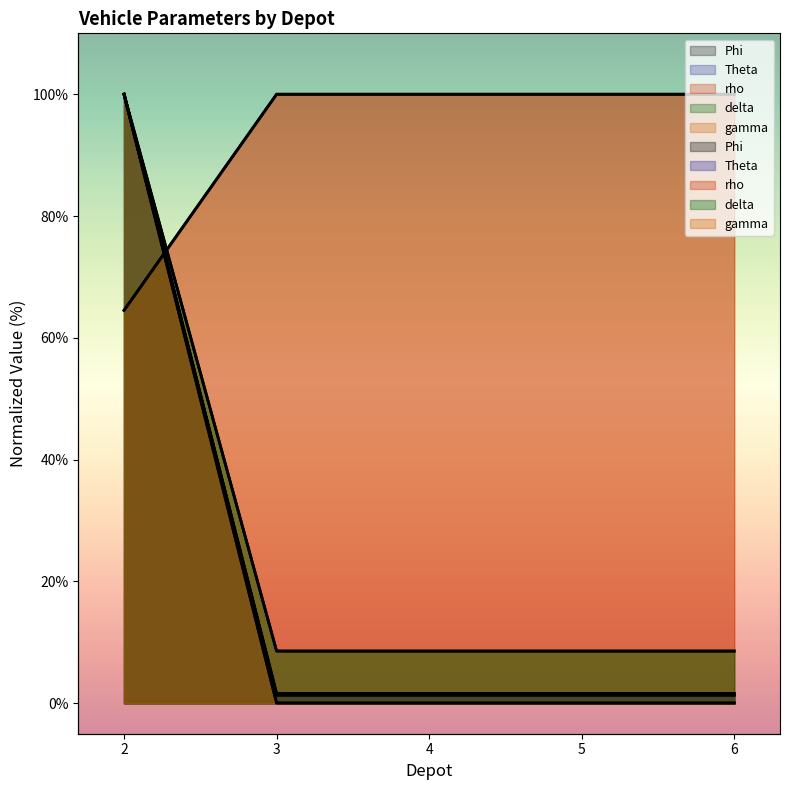

What is the spread (max minus min) of values at 6?

98.7